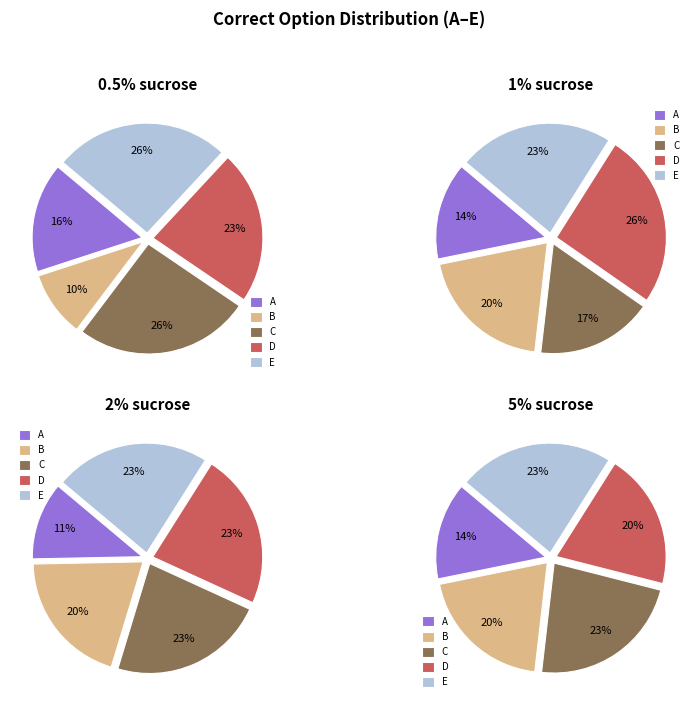

Which category has the biggest portion of the pie?

C